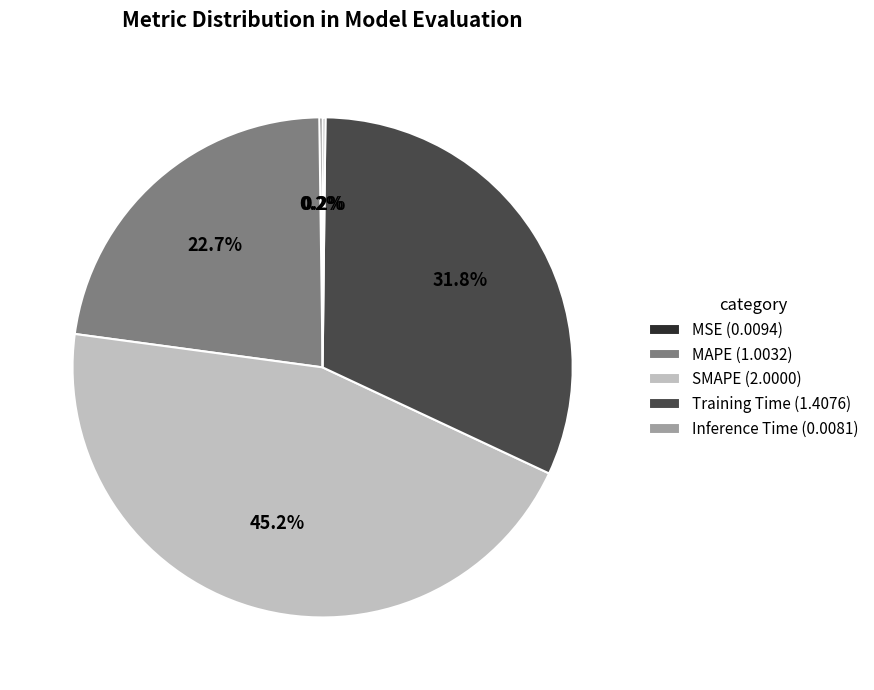

Approximately how many times larger is the value at SMAPE compared to Training Time?

1.4